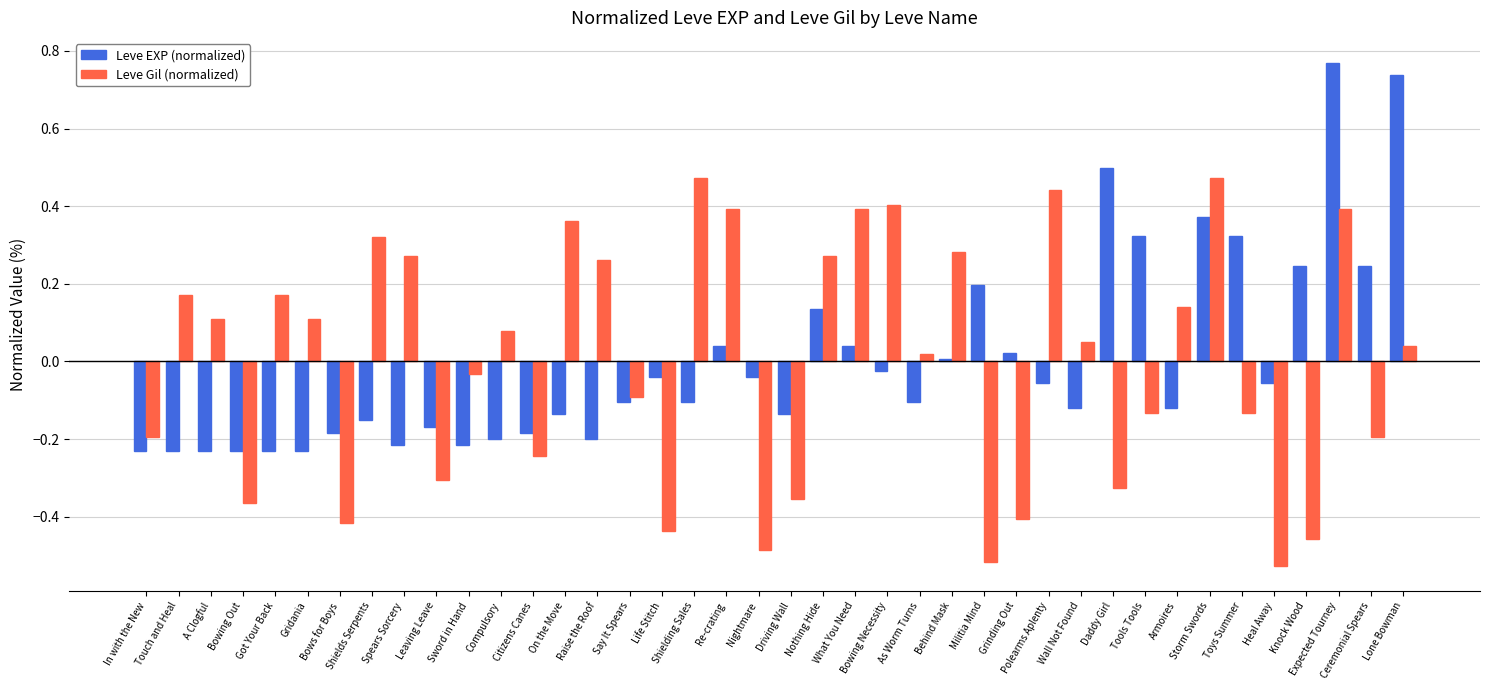

At which category is the sum across all series the highest?

Expected Tourney